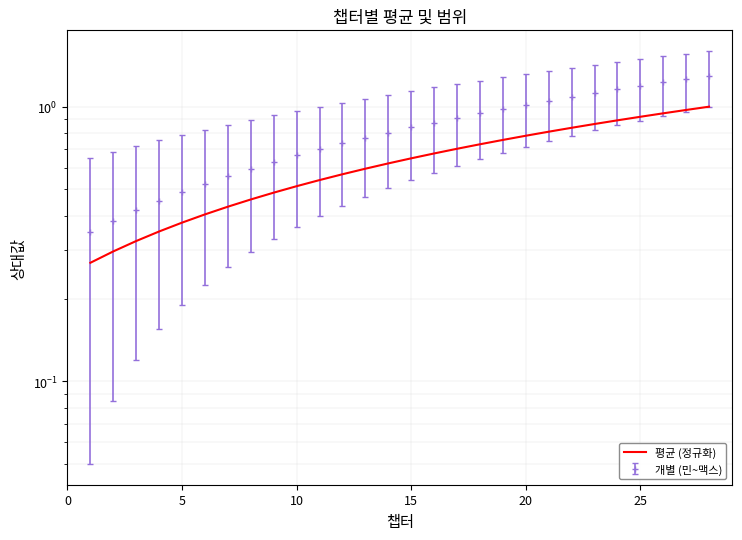

True or false: there are more than 1 points higher than both neighbors.

False